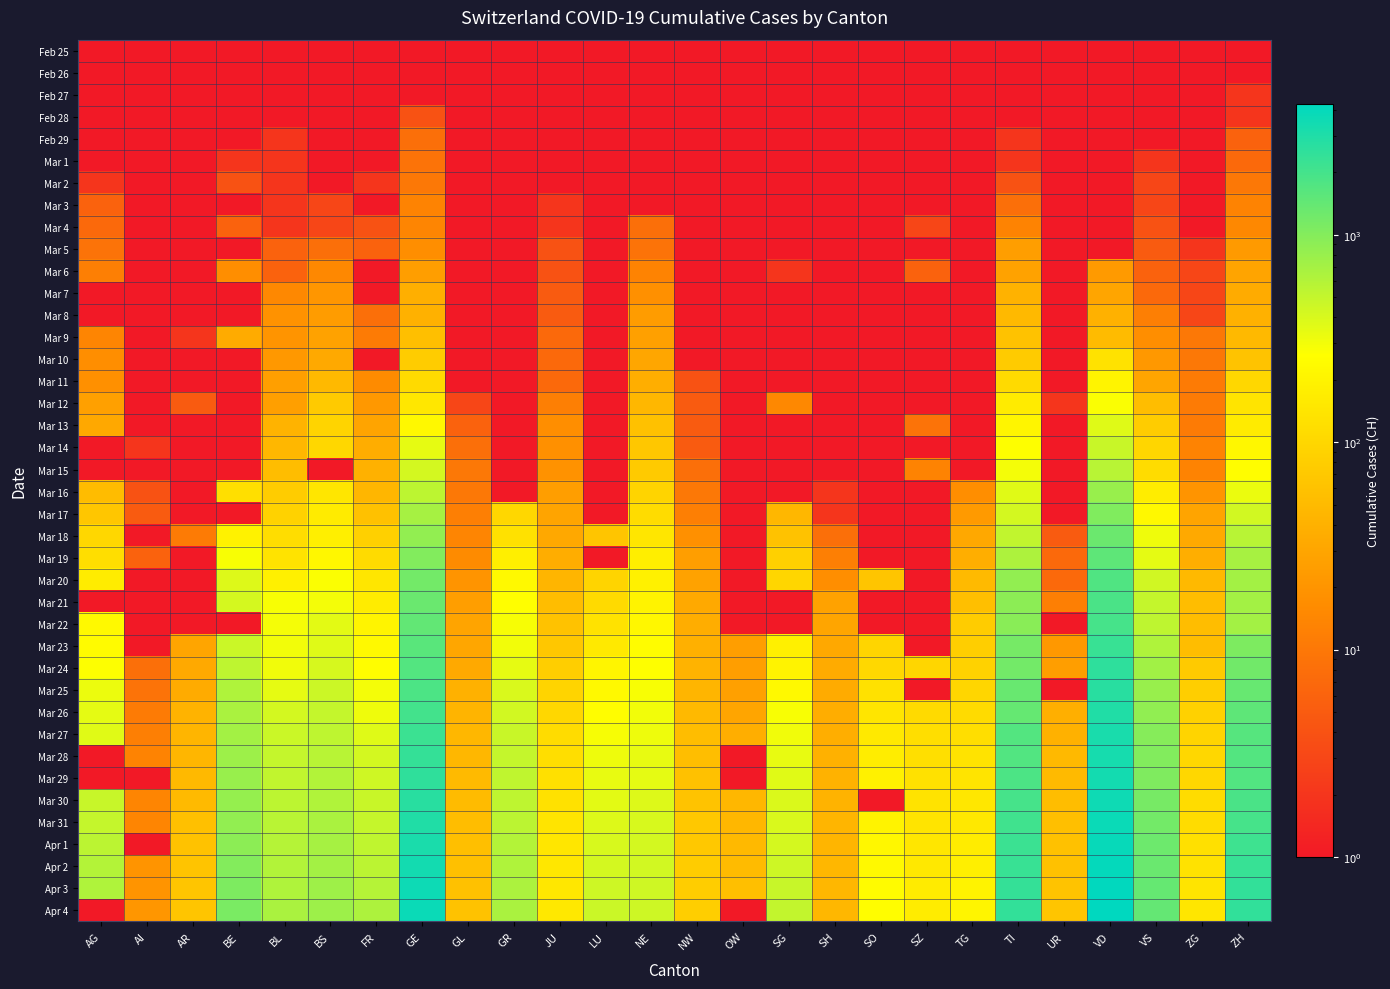

Reading right to left, list all the values displayed in this chart.

Feb 25: ZH=0	ZG=0	VS=0	VD=0	UR=0	TI=0	TG=0	SZ=0	SO=0	SH=0	SG=0	OW=0	NW=0	NE=0	LU=0	JU=0	GR=0	GL=0	GE=0	FR=0	BS=0	BL=0	BE=0	AR=0	AI=0	AG=0
Feb 26: ZH=0	ZG=0	VS=0	VD=0	UR=0	TI=1	TG=0	SZ=0	SO=0	SH=0	SG=0	OW=0	NW=0	NE=0	LU=0	JU=0	GR=0	GL=0	GE=1	FR=0	BS=0	BL=0	BE=0	AR=0	AI=0	AG=0
Feb 27: ZH=2	ZG=0	VS=0	VD=0	UR=0	TI=1	TG=0	SZ=0	SO=0	SH=0	SG=0	OW=0	NW=0	NE=0	LU=0	JU=1	GR=0	GL=0	GE=1	FR=0	BS=1	BL=0	BE=0	AR=0	AI=0	AG=0
Feb 28: ZH=2	ZG=0	VS=1	VD=0	UR=0	TI=1	TG=0	SZ=0	SO=0	SH=0	SG=0	OW=0	NW=0	NE=0	LU=0	JU=1	GR=0	GL=0	GE=4	FR=0	BS=1	BL=1	BE=1	AR=0	AI=0	AG=1
Feb 29: ZH=6	ZG=0	VS=1	VD=0	UR=0	TI=2	TG=0	SZ=0	SO=0	SH=0	SG=0	OW=0	NW=0	NE=0	LU=0	JU=1	GR=0	GL=0	GE=8	FR=0	BS=1	BL=2	BE=0	AR=0	AI=0	AG=0
Mar 1: ZH=7	ZG=0	VS=2	VD=0	UR=0	TI=2	TG=0	SZ=0	SO=0	SH=0	SG=0	OW=0	NW=0	NE=1	LU=0	JU=1	GR=0	GL=0	GE=9	FR=1	BS=1	BL=2	BE=2	AR=0	AI=0	AG=0
Mar 2: ZH=10	ZG=0	VS=3	VD=0	UR=0	TI=4	TG=0	SZ=0	SO=0	SH=0	SG=0	OW=0	NW=0	NE=1	LU=0	JU=1	GR=0	GL=0	GE=10	FR=2	BS=1	BL=2	BE=4	AR=0	AI=0	AG=2
Mar 3: ZH=13	ZG=1	VS=3	VD=0	UR=0	TI=8	TG=0	SZ=1	SO=0	SH=0	SG=0	OW=0	NW=0	NE=1	LU=0	JU=2	GR=0	GL=0	GE=13	FR=0	BS=3	BL=2	BE=0	AR=0	AI=0	AG=6
Mar 4: ZH=15	ZG=1	VS=4	VD=0	UR=0	TI=13	TG=0	SZ=3	SO=0	SH=0	SG=1	OW=0	NW=0	NE=8	LU=0	JU=2	GR=0	GL=0	GE=14	FR=4	BS=3	BL=2	BE=6	AR=0	AI=0	AG=7
Mar 5: ZH=23	ZG=2	VS=5	VD=0	UR=0	TI=25	TG=0	SZ=0	SO=0	SH=0	SG=0	OW=0	NW=0	NE=9	LU=0	JU=4	GR=0	GL=0	GE=17	FR=6	BS=8	BL=6	BE=0	AR=1	AI=0	AG=9
Mar 6: ZH=29	ZG=3	VS=6	VD=23	UR=0	TI=28	TG=0	SZ=6	SO=1	SH=0	SG=2	OW=0	NW=0	NE=13	LU=0	JU=4	GR=0	GL=0	GE=25	FR=0	BS=15	BL=6	BE=17	AR=1	AI=0	AG=12
Mar 7: ZH=34	ZG=3	VS=7	VD=30	UR=0	TI=41	TG=0	SZ=0	SO=0	SH=0	SG=0	OW=0	NW=0	NE=18	LU=0	JU=5	GR=0	GL=0	GE=38	FR=0	BS=21	BL=15	BE=0	AR=1	AI=0	AG=0
Mar 8: ZH=40	ZG=3	VS=12	VD=40	UR=0	TI=49	TG=0	SZ=0	SO=0	SH=0	SG=0	OW=0	NW=0	NE=24	LU=0	JU=5	GR=0	GL=0	GE=40	FR=8	BS=24	BL=19	BE=0	AR=1	AI=0	AG=0
Mar 9: ZH=49	ZG=10	VS=17	VD=51	UR=0	TI=61	TG=0	SZ=0	SO=0	SH=0	SG=0	OW=0	NW=0	NE=27	LU=0	JU=7	GR=0	GL=0	GE=56	FR=11	BS=28	BL=20	BE=34	AR=2	AI=0	AG=14
Mar 10: ZH=62	ZG=10	VS=22	VD=130	UR=0	TI=75	TG=0	SZ=0	SO=0	SH=0	SG=0	OW=0	NW=0	NE=31	LU=0	JU=7	GR=0	GL=1	GE=76	FR=0	BS=33	BL=22	BE=0	AR=0	AI=0	AG=17
Mar 11: ZH=101	ZG=11	VS=30	VD=203	UR=0	TI=108	TG=0	SZ=0	SO=0	SH=1	SG=0	OW=0	NW=4	NE=37	LU=0	JU=7	GR=0	GL=1	GE=109	FR=16	BS=49	BL=26	BE=0	AR=0	AI=0	AG=18
Mar 12: ZH=140	ZG=11	VS=53	VD=277	UR=2	TI=163	TG=0	SZ=0	SO=0	SH=1	SG=15	OW=0	NW=5	NE=46	LU=0	JU=12	GR=0	GL=3	GE=150	FR=22	BS=73	BL=26	BE=0	AR=5	AI=0	AG=27
Mar 13: ZH=163	ZG=11	VS=76	VD=370	UR=0	TI=206	TG=0	SZ=9	SO=0	SH=1	SG=0	OW=1	NW=5	NE=59	LU=0	JU=17	GR=0	GL=6	GE=222	FR=29	BS=92	BL=42	BE=0	AR=0	AI=0	AG=32
Mar 14: ZH=218	ZG=13	VS=98	VD=477	UR=0	TI=265	TG=0	SZ=0	SO=0	SH=1	SG=0	OW=0	NW=5	NE=68	LU=0	JU=18	GR=0	GL=8	GE=340	FR=36	BS=100	BL=47	BE=0	AR=0	AI=2	AG=0
Mar 15: ZH=250	ZG=13	VS=115	VD=567	UR=0	TI=293	TG=0	SZ=13	SO=0	SH=1	SG=0	OW=0	NW=8	NE=74	LU=0	JU=19	GR=0	GL=10	GE=423	FR=40	BS=0	BL=54	BE=0	AR=0	AI=0	AG=0
Mar 16: ZH=326	ZG=20	VS=172	VD=797	UR=0	TI=368	TG=17	SZ=0	SO=0	SH=2	SG=0	OW=0	NW=10	NE=93	LU=0	JU=25	GR=0	GL=10	GE=544	FR=45	BS=143	BL=76	BE=123	AR=0	AI=4	AG=52
Mar 17: ZH=429	ZG=29	VS=225	VD=1040	UR=0	TI=426	TG=23	SZ=0	SO=0	SH=2	SG=47	OW=0	NW=12	NE=114	LU=0	JU=29	GR=101	GL=12	GE=692	FR=59	BS=164	BL=89	BE=0	AR=0	AI=5	AG=67
Mar 18: ZH=568	ZG=33	VS=312	VD=1304	UR=5	TI=511	TG=32	SZ=0	SO=0	SH=8	SG=61	OW=0	NW=18	NE=146	LU=65	JU=32	GR=128	GL=14	GE=848	FR=86	BS=181	BL=116	BE=193	AR=11	AI=0	AG=101
Mar 19: ZH=679	ZG=37	VS=349	VD=1514	UR=7	TI=638	TG=37	SZ=0	SO=0	SH=12	SG=85	OW=0	NW=25	NE=175	LU=0	JU=36	GR=182	GL=16	GE=1027	FR=111	BS=220	BL=134	BE=282	AR=0	AI=6	AG=118
Mar 20: ZH=711	ZG=48	VS=436	VD=1755	UR=7	TI=849	TG=50	SZ=0	SO=66	SH=17	SG=98	OW=0	NW=28	NE=189	LU=92	JU=44	GR=226	GL=20	GE=1194	FR=145	BS=270	BL=184	BE=377	AR=0	AI=0	AG=168
Mar 21: ZH=711	ZG=53	VS=498	VD=1874	UR=12	TI=916	TG=57	SZ=0	SO=0	SH=28	SG=0	OW=0	NW=33	NE=200	LU=109	JU=54	GR=258	GL=25	GE=1331	FR=167	BS=297	BL=282	BE=418	AR=0	AI=0	AG=0
Mar 22: ZH=711	ZG=53	VS=535	VD=1976	UR=0	TI=945	TG=76	SZ=0	SO=0	SH=30	SG=0	OW=0	NW=36	NE=216	LU=131	JU=61	GR=284	GL=29	GE=1430	FR=202	BS=356	BL=289	BE=0	AR=0	AI=0	AG=232
Mar 23: ZH=1073	ZG=53	VS=628	VD=2282	UR=22	TI=1162	TG=82	SZ=0	SO=95	SH=32	SG=185	OW=25	NW=39	NE=247	LU=156	JU=69	GR=300	GL=31	GE=1582	FR=226	BS=374	BL=302	BE=470	AR=30	AI=0	AG=241
Mar 24: ZH=1221	ZG=72	VS=728	VD=2547	UR=25	TI=1209	TG=88	SZ=97	SO=104	SH=34	SG=200	OW=25	NW=42	NE=265	LU=205	JU=82	GR=343	GL=33	GE=1699	FR=255	BS=410	BL=306	BE=532	AR=33	AI=8	AG=266
Mar 25: ZH=1368	ZG=80	VS=793	VD=2739	UR=0	TI=1354	TG=97	SZ=0	SO=129	SH=35	SG=228	OW=27	NW=44	NE=280	LU=228	JU=92	GR=393	GL=40	GE=1837	FR=293	BS=462	BL=341	BE=624	AR=34	AI=9	AG=319
Mar 26: ZH=1500	ZG=87	VS=874	VD=2944	UR=38	TI=1401	TG=111	SZ=107	SO=141	SH=36	SG=280	OW=30	NW=48	NE=299	LU=253	JU=100	GR=433	GL=43	GE=2033	FR=309	BS=501	BL=422	BE=660	AR=42	AI=11	AG=349
Mar 27: ZH=1627	ZG=94	VS=968	VD=3178	UR=40	TI=1688	TG=118	SZ=119	SO=157	SH=37	SG=306	OW=37	NW=54	NE=316	LU=287	JU=114	GR=474	GL=47	GE=2190	FR=369	BS=530	BL=466	BE=718	AR=44	AI=12	AG=364
Mar 28: ZH=1701	ZG=101	VS=1017	VD=3309	UR=48	TI=1727	TG=135	SZ=122	SO=173	SH=40	SG=339	OW=0	NW=55	NE=337	LU=317	JU=119	GR=495	GL=47	GE=2393	FR=421	BS=569	BL=502	BE=767	AR=45	AI=13	AG=0
Mar 29: ZH=1733	ZG=101	VS=1055	VD=3394	UR=50	TI=1837	TG=139	SZ=128	SO=190	SH=41	SG=365	OW=0	NW=59	NE=346	LU=339	JU=127	GR=519	GL=50	GE=2505	FR=442	BS=605	BL=511	BE=798	AR=48	AI=0	AG=0
Mar 30: ZH=1859	ZG=112	VS=1144	VD=3606	UR=53	TI=1962	TG=149	SZ=135	SO=0	SH=42	SG=389	OW=46	NW=63	NE=378	LU=351	JU=128	GR=535	GL=51	GE=2721	FR=477	BS=617	BL=539	BE=826	AR=50	AI=14	AG=481
Mar 31: ZH=1947	ZG=114	VS=1211	VD=3765	UR=57	TI=2091	TG=155	SZ=140	SO=196	SH=44	SG=394	OW=46	NW=70	NE=402	LU=375	JU=140	GR=547	GL=53	GE=2958	FR=491	BS=653	BL=561	BE=856	AR=58	AI=14	AG=499
Apr 1: ZH=2136	ZG=125	VS=1282	VD=3917	UR=59	TI=2195	TG=167	SZ=146	SO=216	SH=44	SG=414	OW=48	NW=70	NE=420	LU=401	JU=145	GR=592	GL=56	GE=3137	FR=525	BS=687	BL=588	BE=909	AR=61	AI=0	AG=549
Apr 2: ZH=2300	ZG=131	VS=1334	VD=4051	UR=60	TI=2271	TG=180	SZ=155	SO=227	SH=47	SG=455	OW=51	NW=76	NE=430	LU=422	JU=149	GR=622	GL=58	GE=3420	FR=550	BS=714	BL=610	BE=1003	AR=64	AI=20	AG=592
Apr 3: ZH=2428	ZG=138	VS=1383	VD=4187	UR=62	TI=2377	TG=199	SZ=165	SO=237	SH=47	SG=480	OW=56	NW=79	NE=444	LU=449	JU=149	GR=649	GL=59	GE=3621	FR=588	BS=754	BL=625	BE=1073	AR=65	AI=20	AG=626
Apr 4: ZH=2461	ZG=146	VS=1416	VD=4259	UR=66	TI=2442	TG=209	SZ=168	SO=250	SH=47	SG=504	OW=0	NW=80	NE=452	LU=469	JU=154	GR=657	GL=61	GE=3753	FR=638	BS=767	BL=656	BE=1106	AR=66	AI=21	AG=0